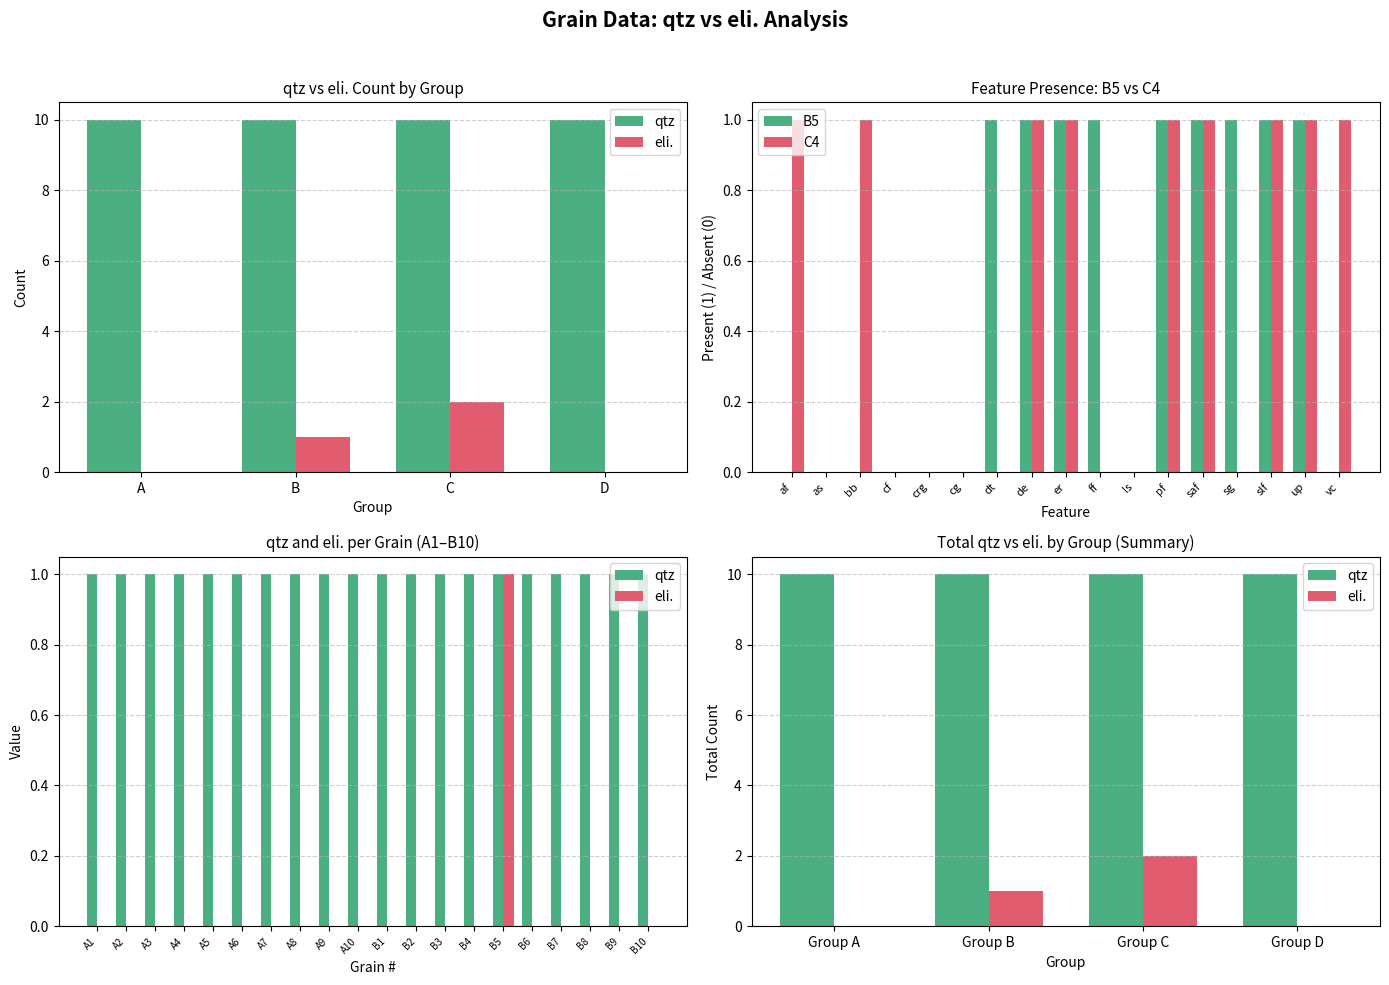

The chart shows a value of 0 at B7. True or false?

False